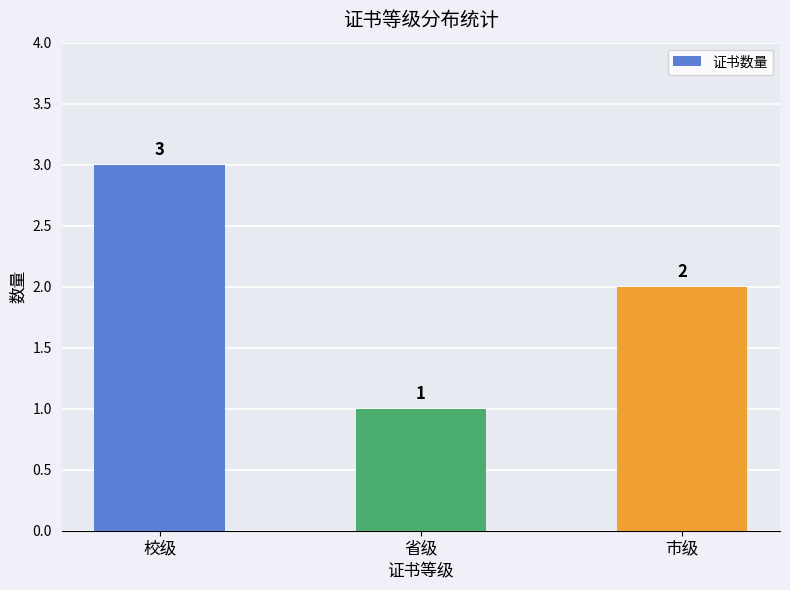

Reading right to left, transcribe all the data shown in this chart.

市级=2	省级=1	校级=3